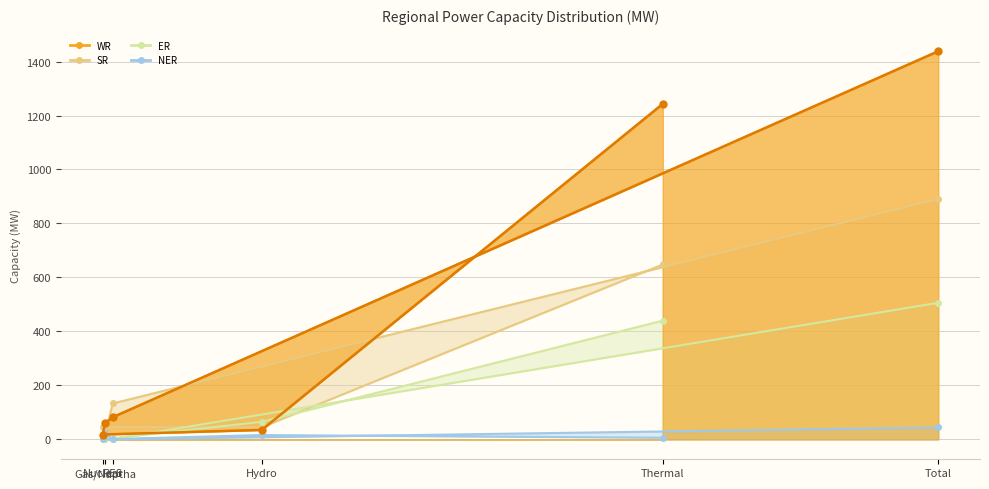

What is the difference between the second highest and second lowest values?

1208